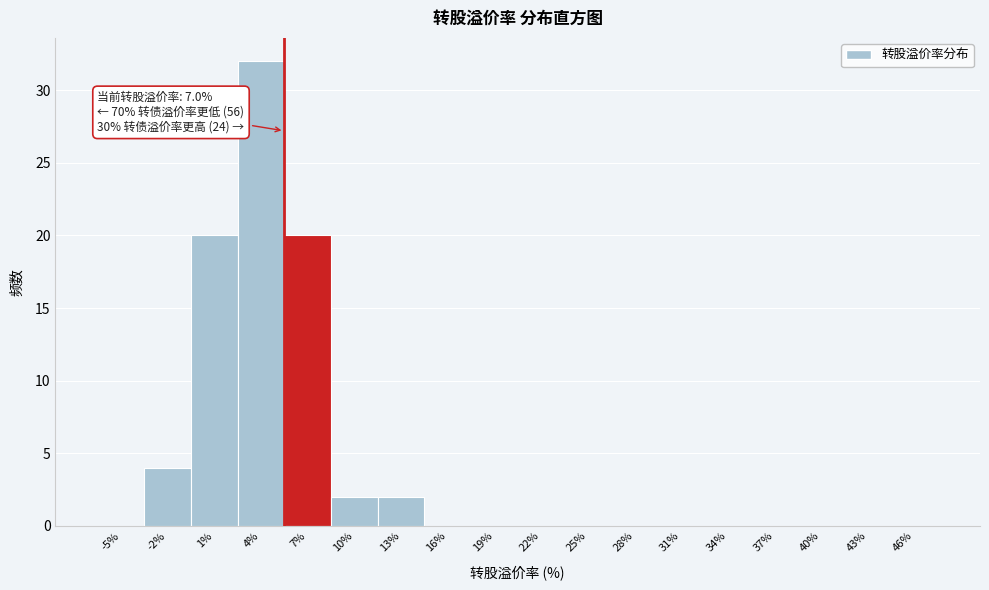

Reading right to left, extract all data points from this chart.

46%=0	43%=0	40%=0	37%=0	34%=0	31%=0	28%=0	25%=0	22%=0	19%=0	16%=0	13%=2	10%=2	7%=20	4%=32	1%=20	-2%=4	-5%=0